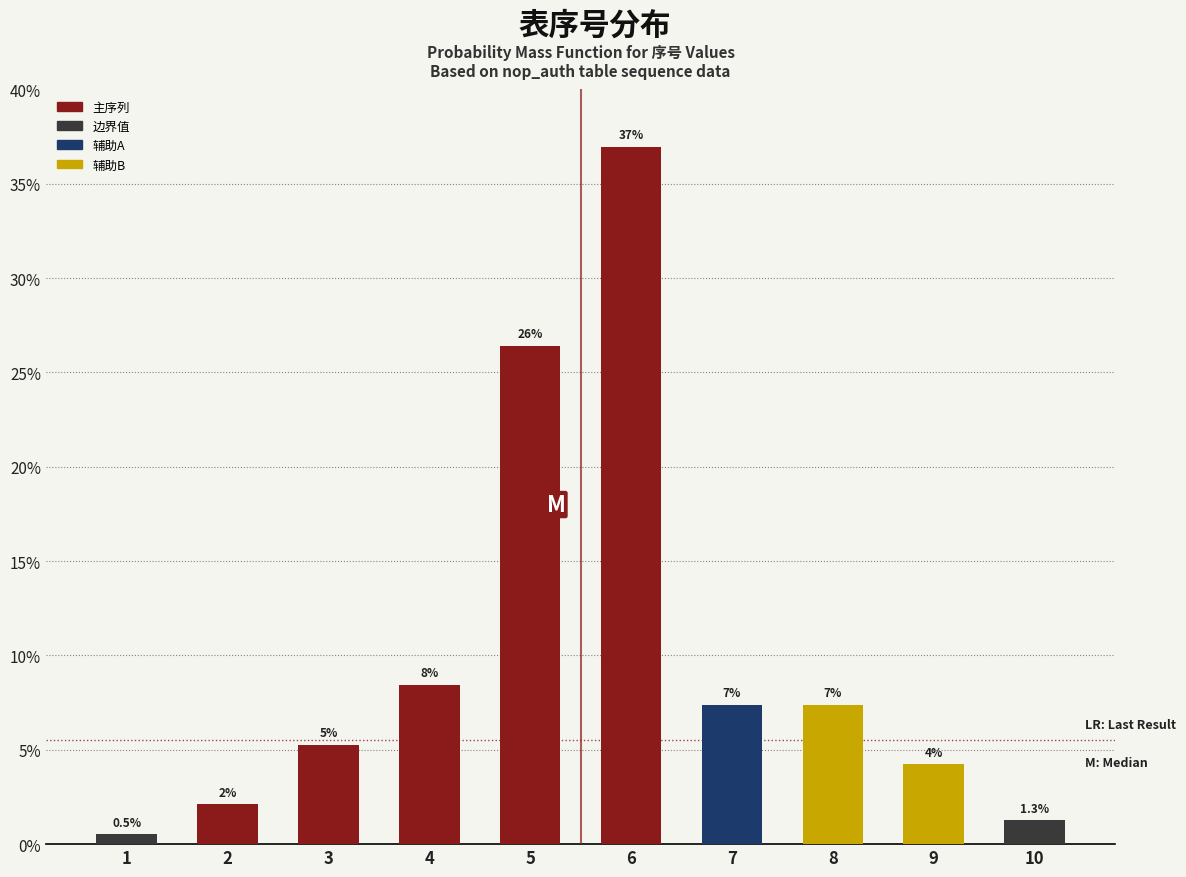

How many bars are there in total?

10